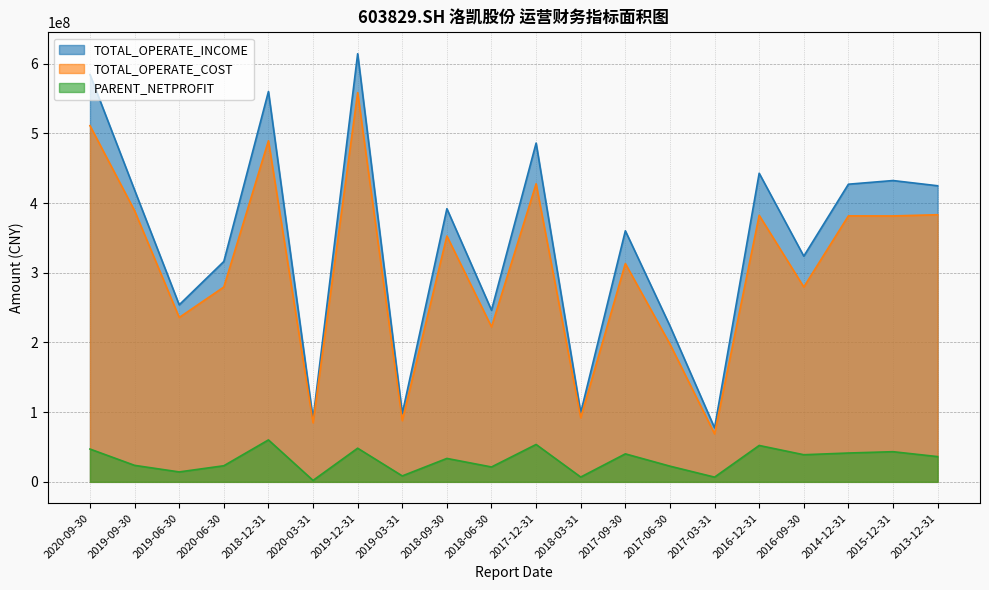

Which series has the largest total across all categories?

TOTAL_OPERATE_INCOME